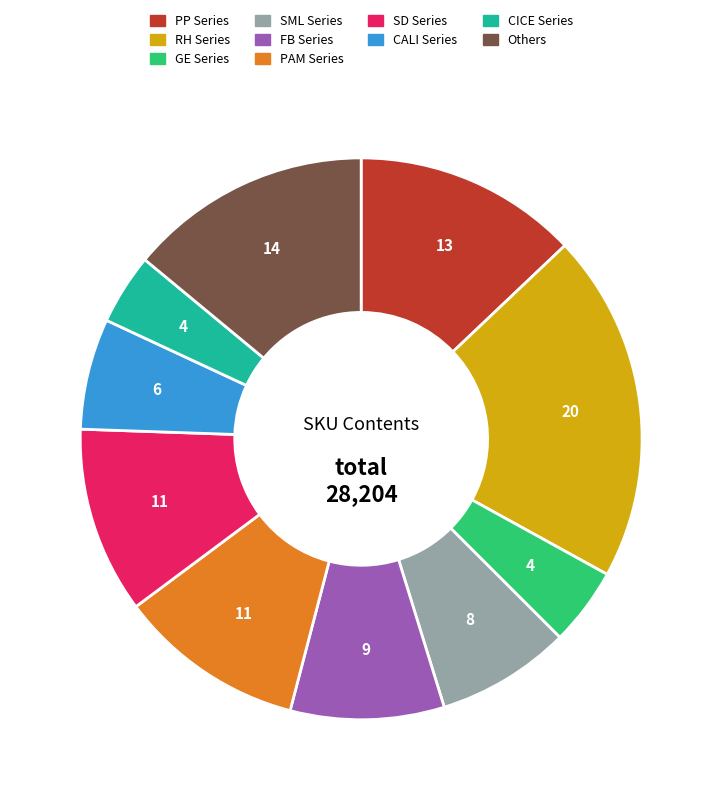

How many slices are in this pie chart?

10